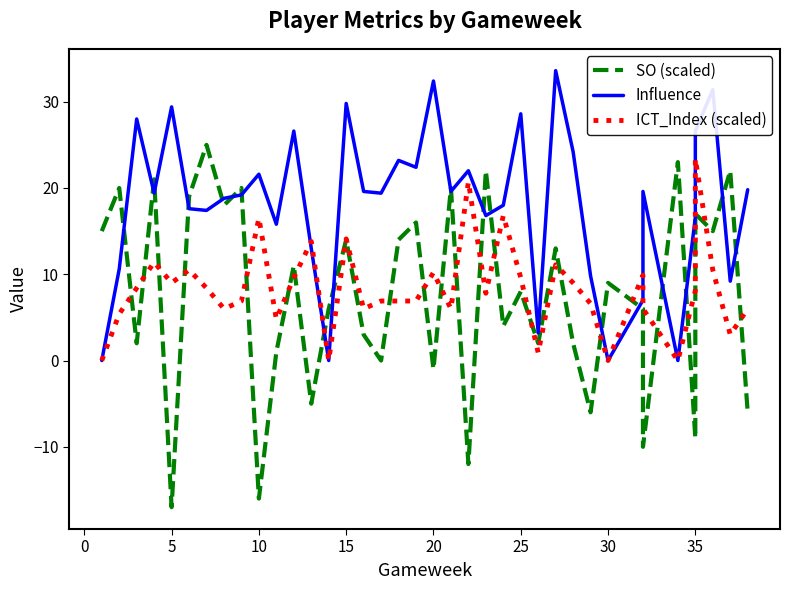

How many values in the ICT_Index (scaled) series exceed 8?

19